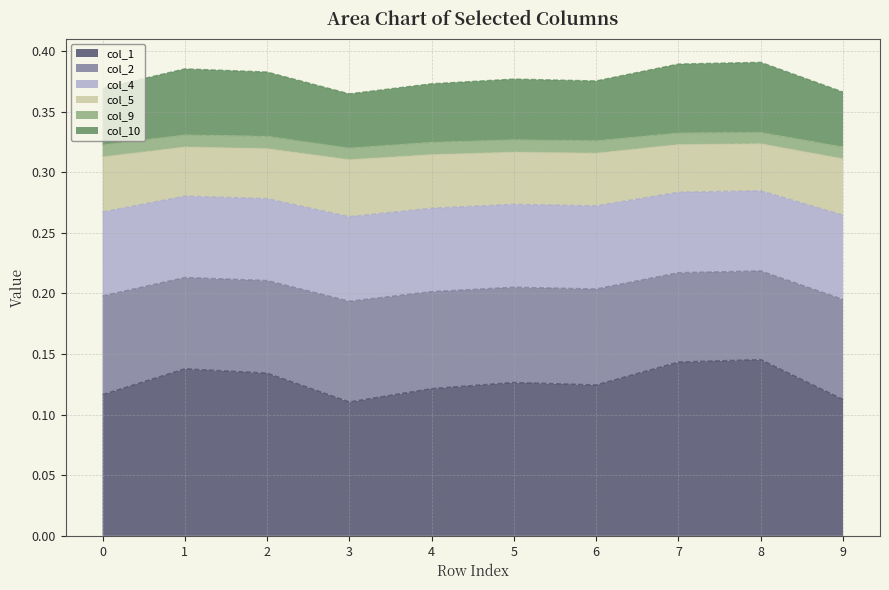

What is the spread (max minus min) of values at 3?

0.3